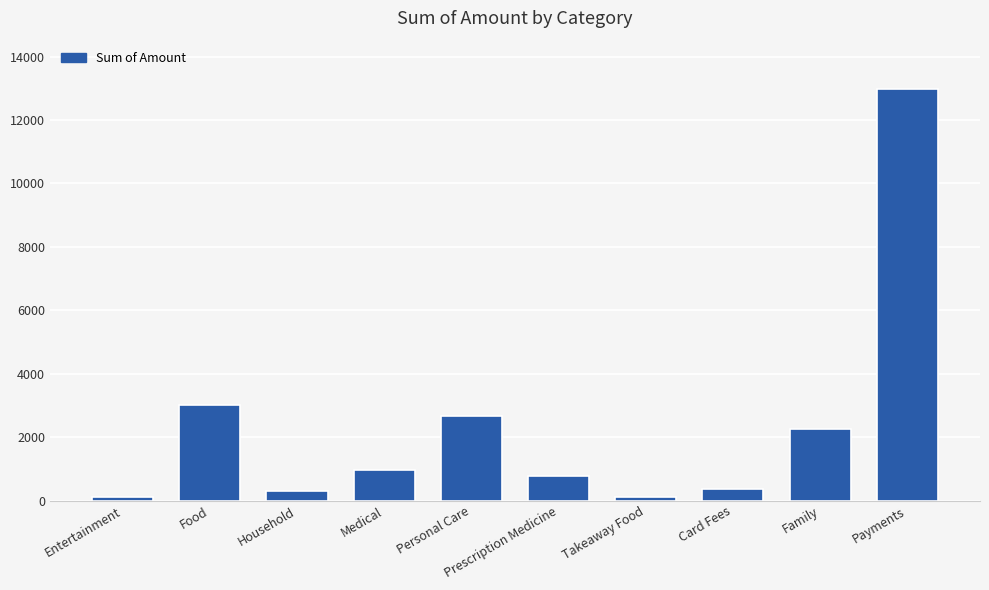

What is the maximum value shown in the chart?

12984.4